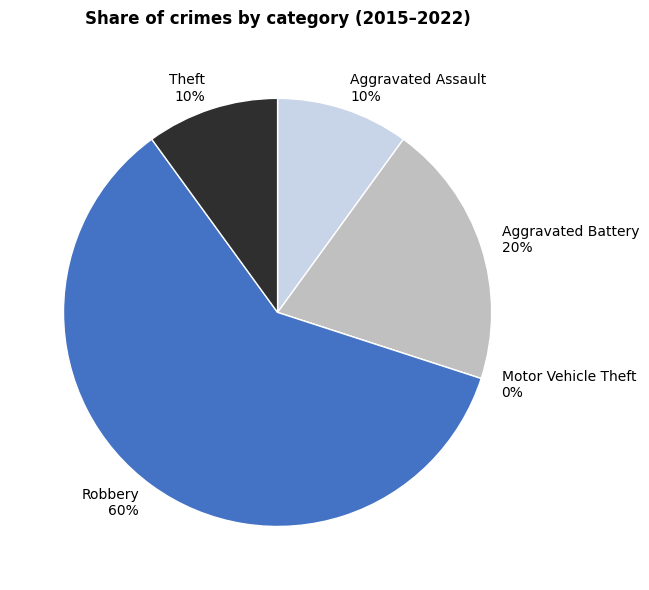

How many segments does this pie chart have?

5